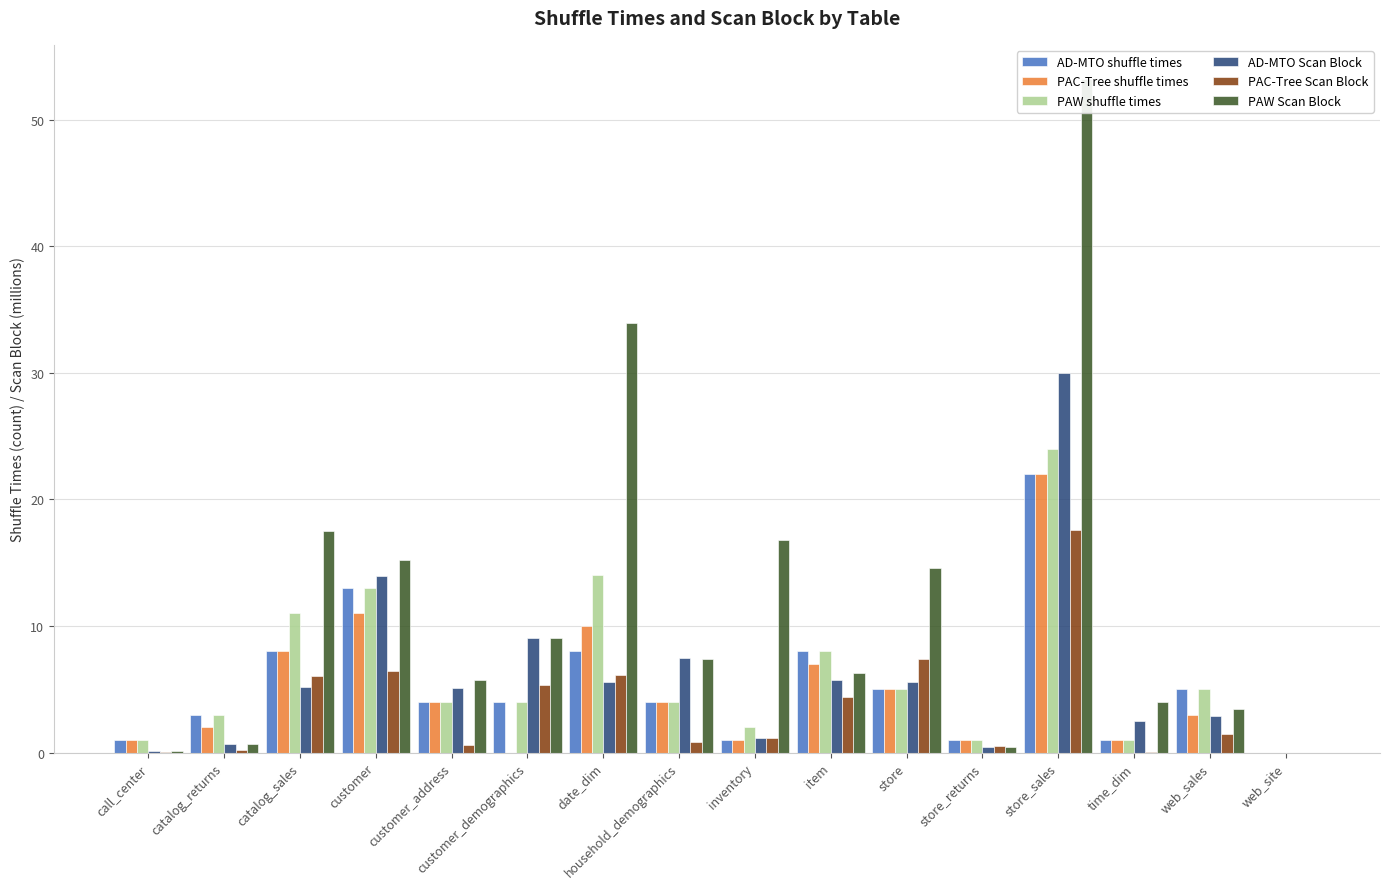

What is the difference between the maximum and minimum values in the PAC-Tree shuffle times series?

22.0